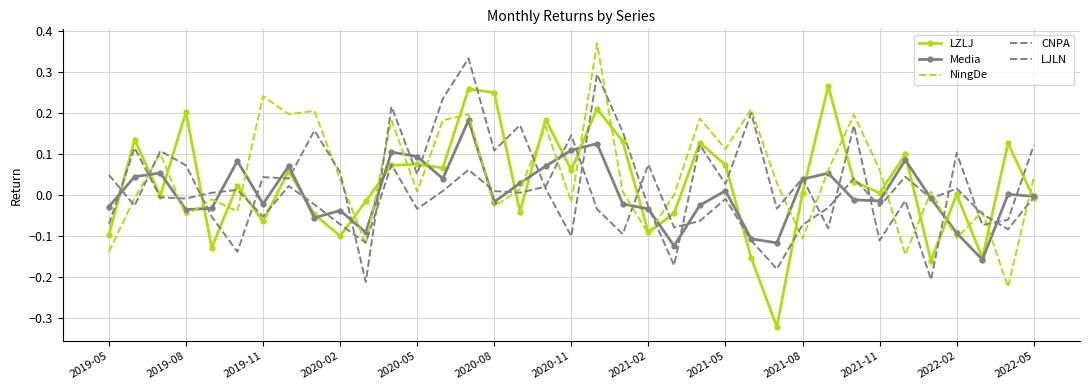

How many intersections are there between LZLJ and NingDe?

23